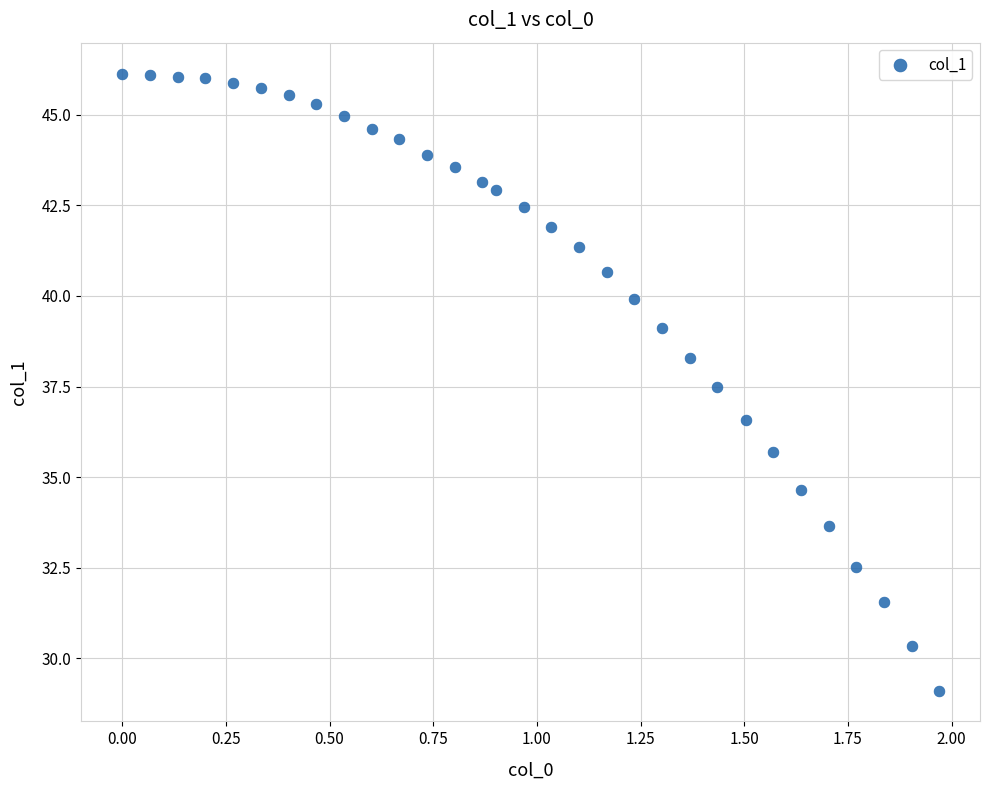

What is the range of X values (max minus min)?

2.0